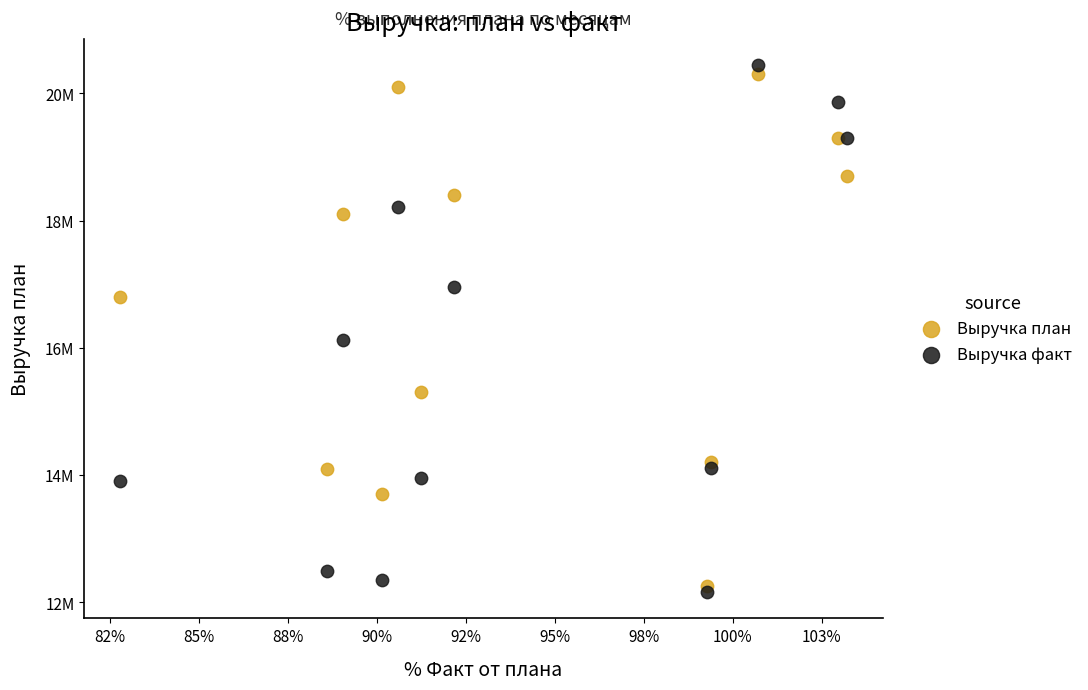

What are all the series names shown in the legend?

Выручка план, Выручка факт